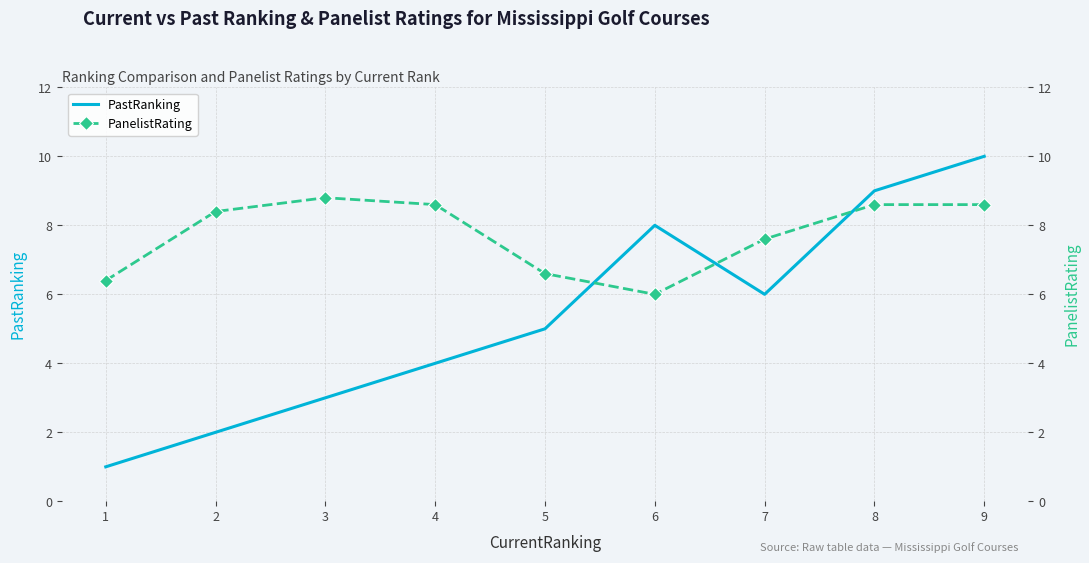

What is the difference between the maximum and minimum values in the PastRanking series?

9